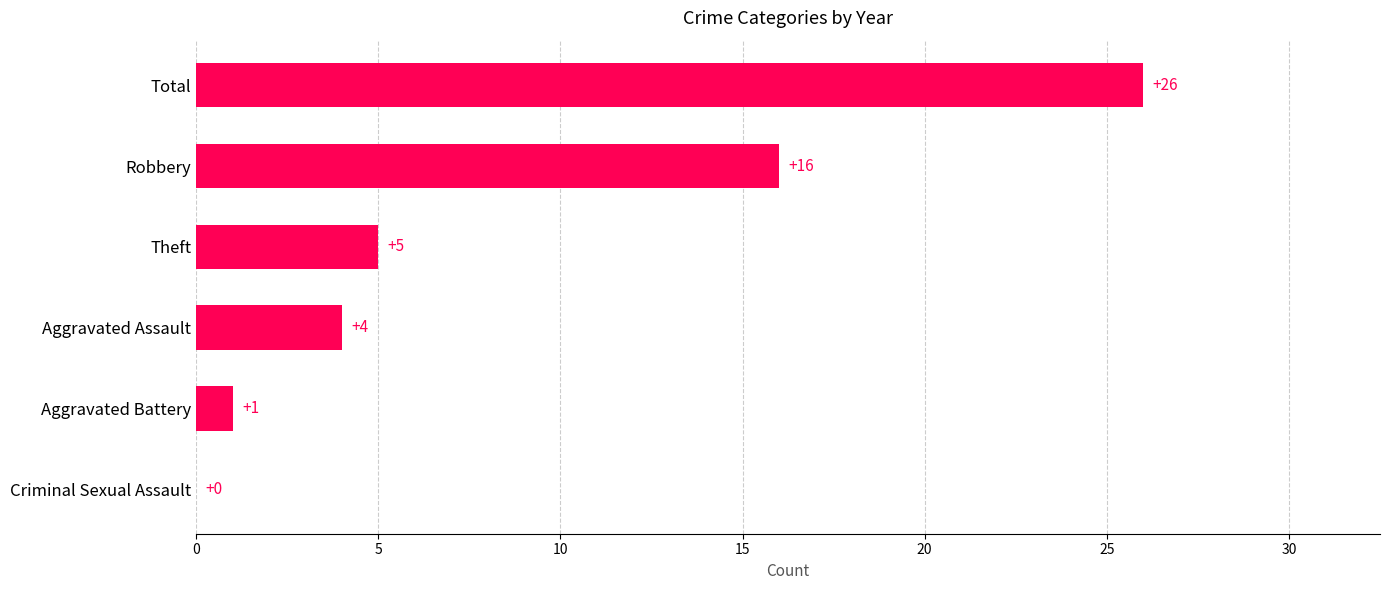

What value does the data have at Total, to the nearest 10?

30